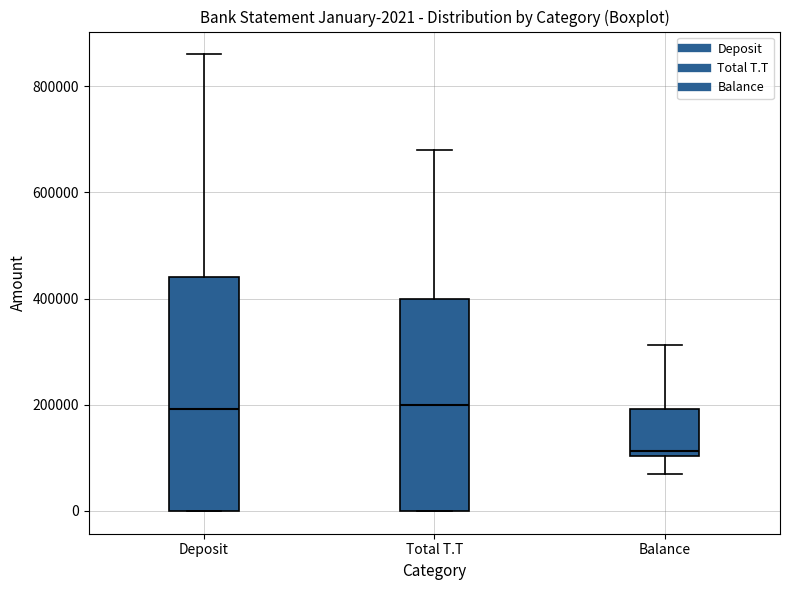

Which box is the tallest, from its lower edge to its upper edge?

Deposit